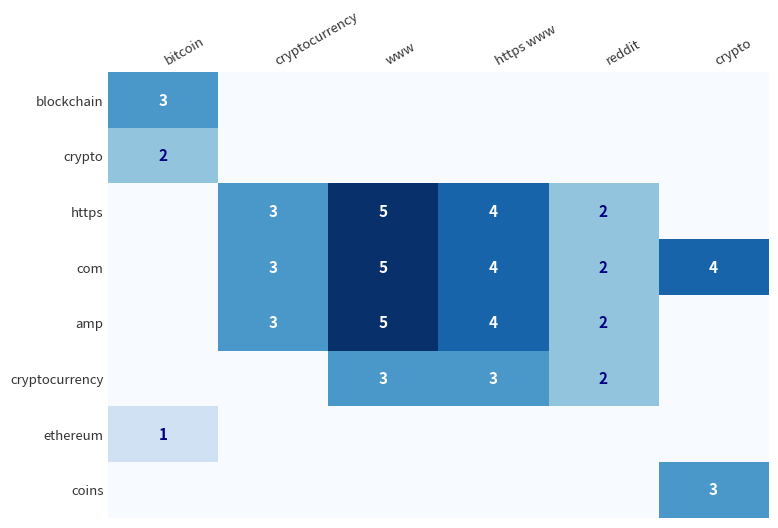

The value of crypto at cryptocurrency is 0. True or false?

True